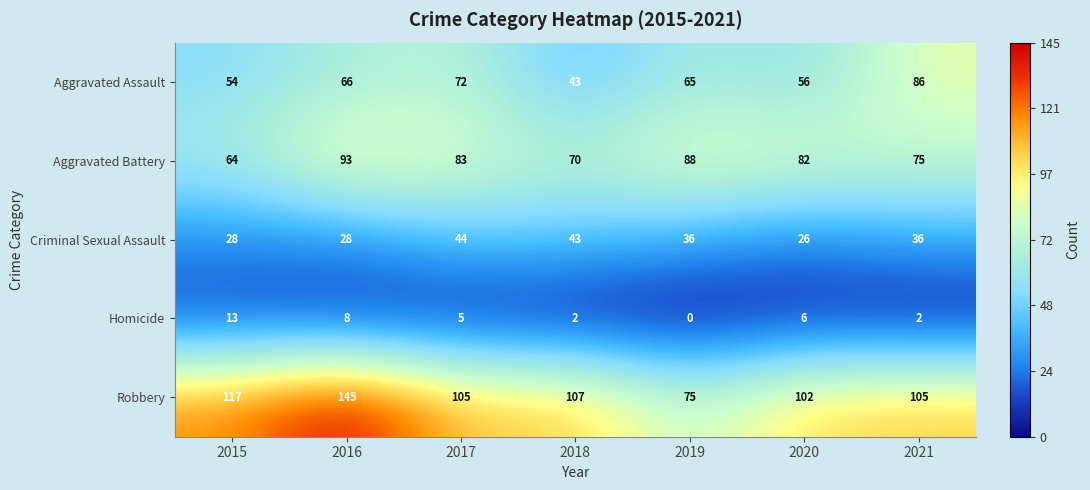

What is the spread (max minus min) of values at 2018?

105